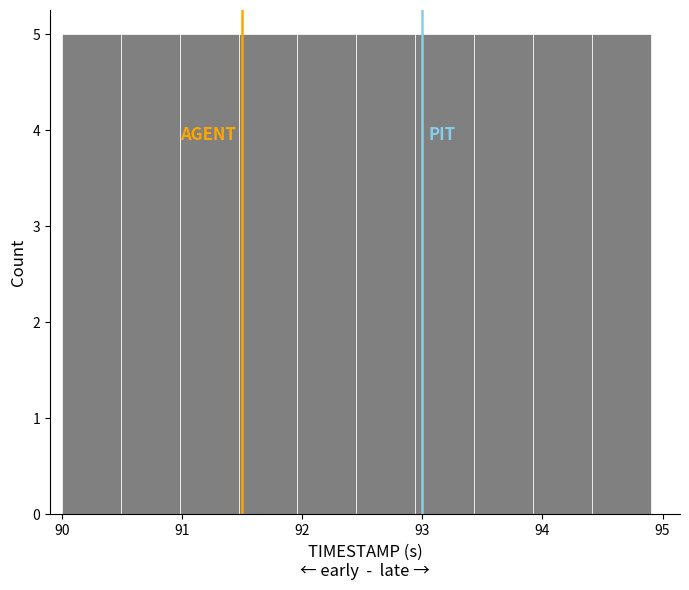

How tall is the bar that spans 94.41 to 94.90 on the x-axis? Neither the bar edges nor the heights are printed on the chart, so give them approximately, as read against the axes.

5